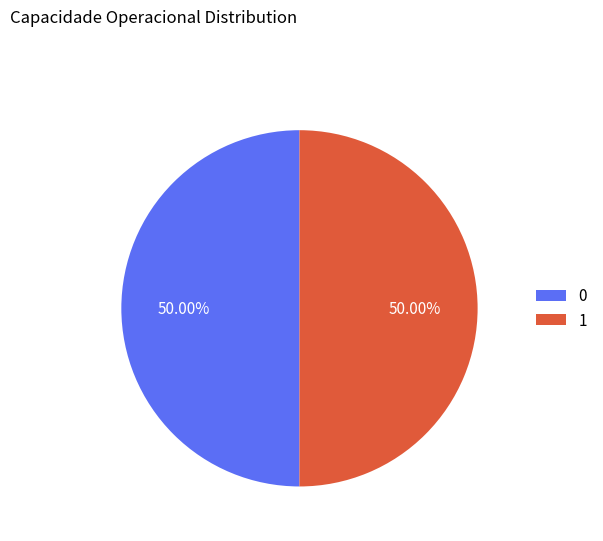

Do 1 and 0 together represent more than half of the pie?

Yes